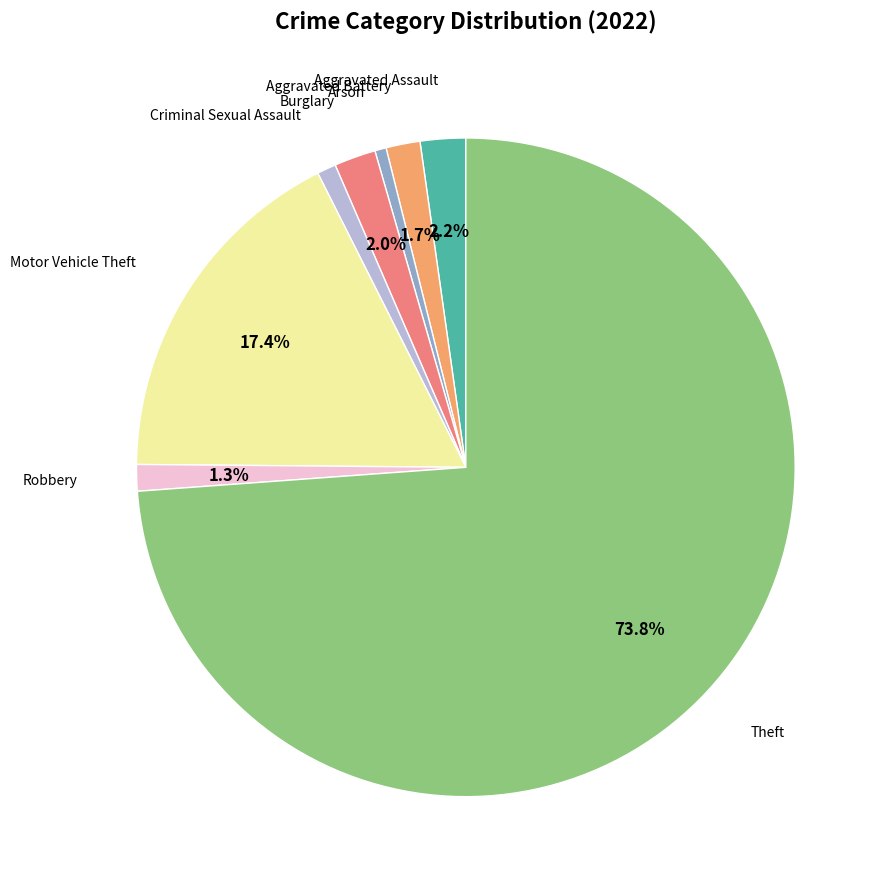

Is there a majority slice in this chart?

Yes